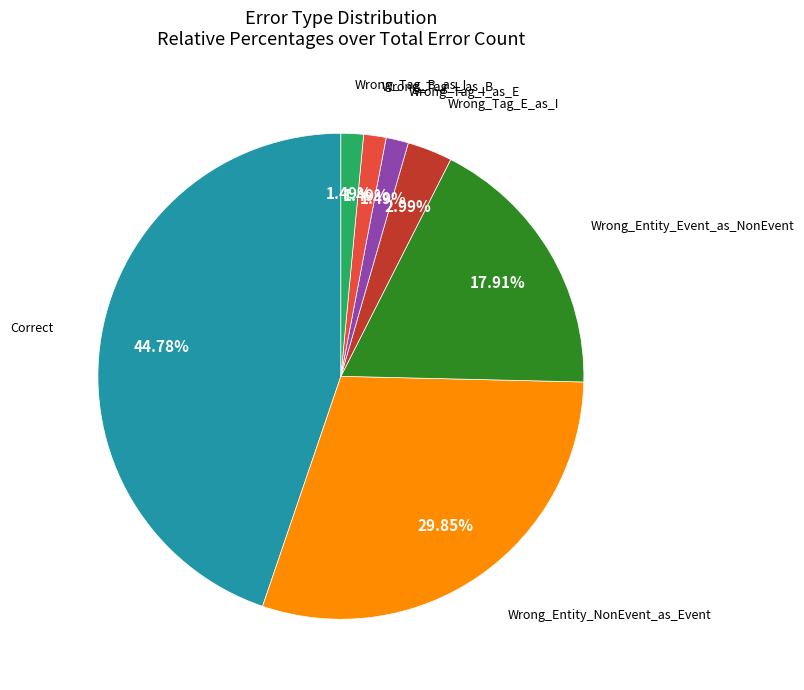

Is there a majority slice in this chart?

No